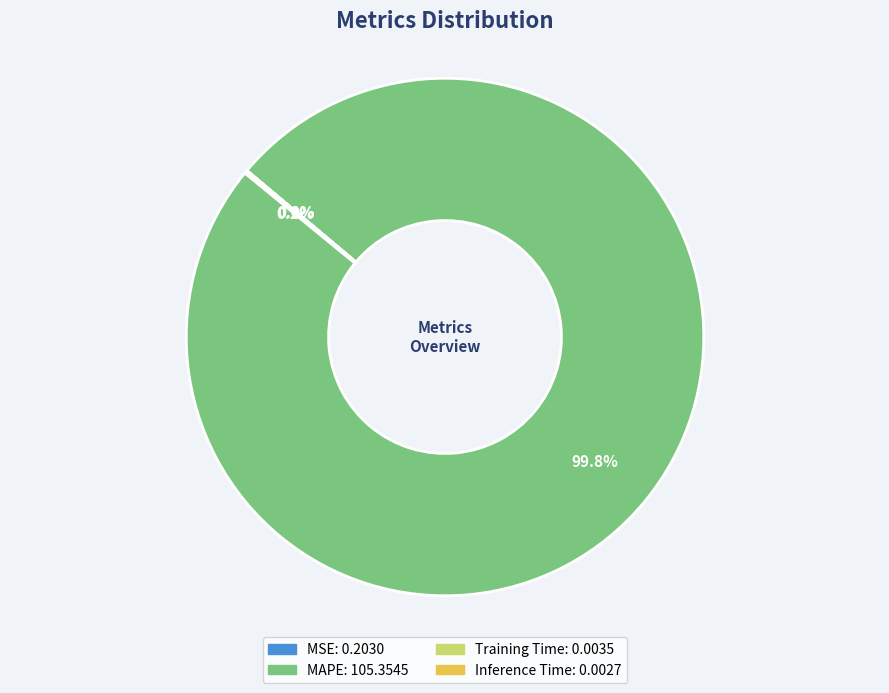

Does MAPE account for over 50% of the chart?

Yes